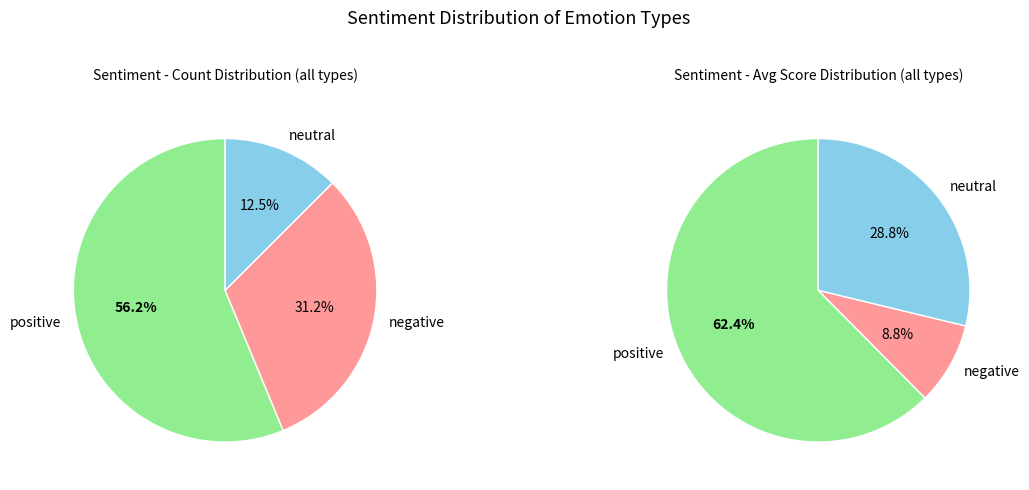

Which has a higher value, positive or neutral?

positive